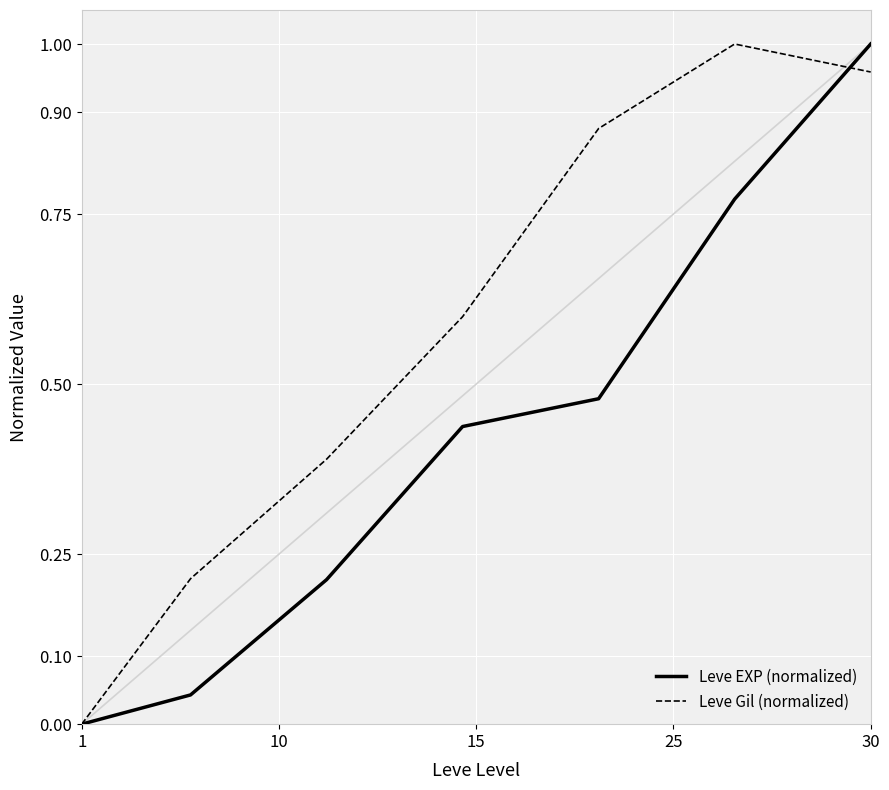

How many series are shown in this chart?

2